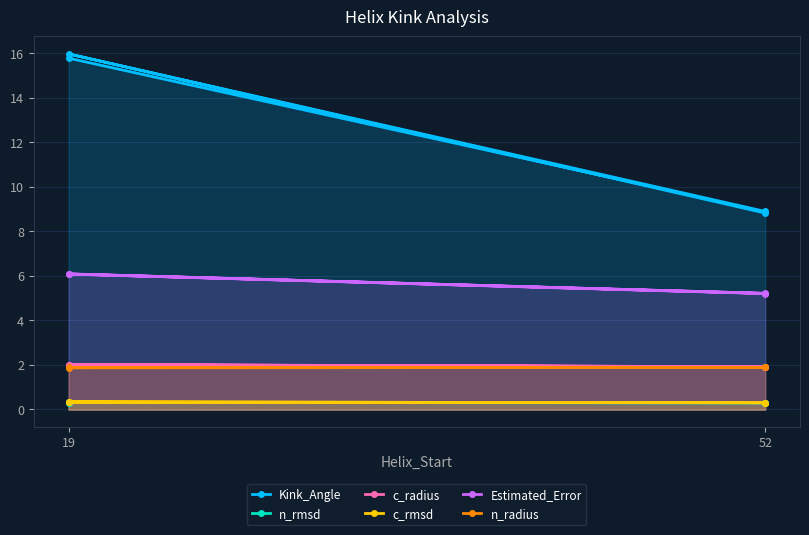

Reading right to left, list all the values displayed in this chart.

Kink_Angle: 8.8	16.0	8.9	15.8
n_rmsd: 0.3	0.3	0.3	0.3
c_radius: 1.9	2.0	1.9	2.0
c_rmsd: 0.3	0.3	0.3	0.3
Estimated_Error: 5.2	6.1	5.2	6.1
n_radius: 1.9	1.9	1.9	1.9